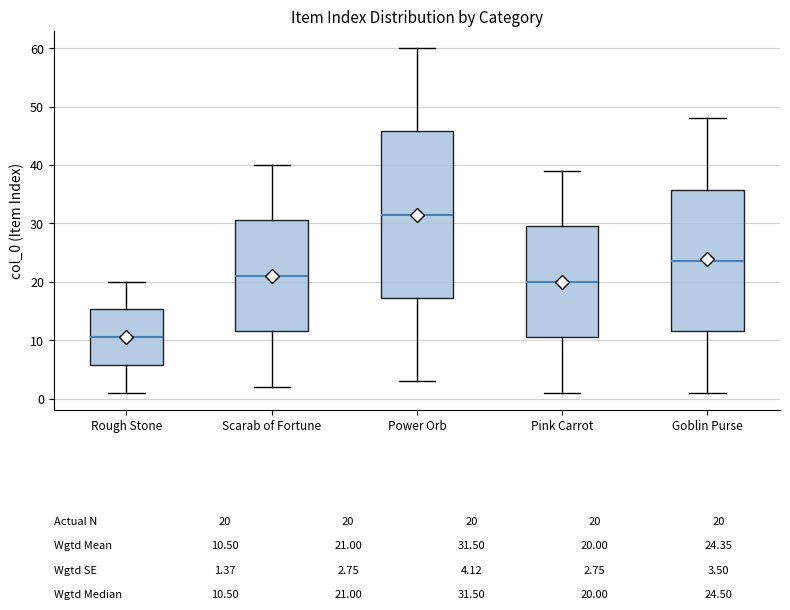

Which box is the tallest, from its lower edge to its upper edge?

Power Orb